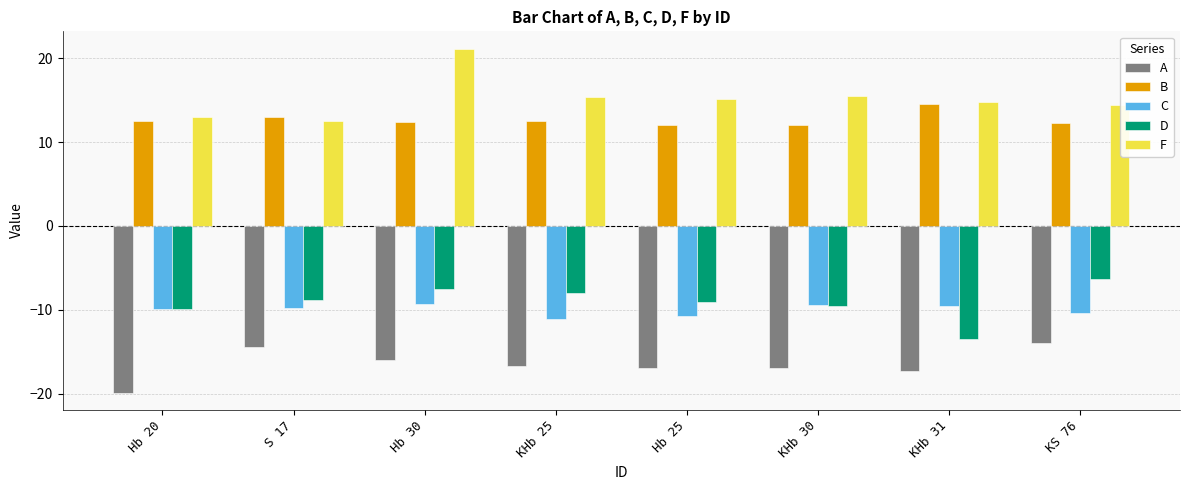

At Hb 25, list the series in order from largest to smallest.

F, B, D, C, A